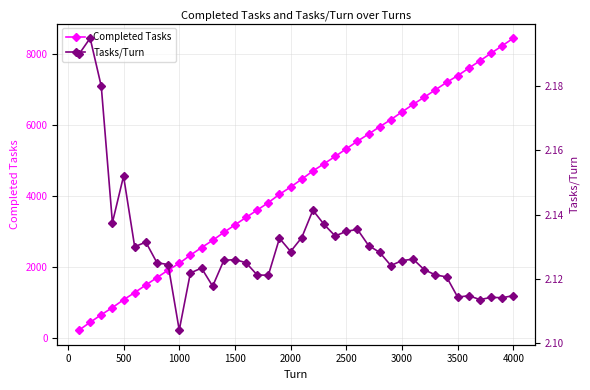

Is it true that Completed Tasks equals 1797 at 1500?

False